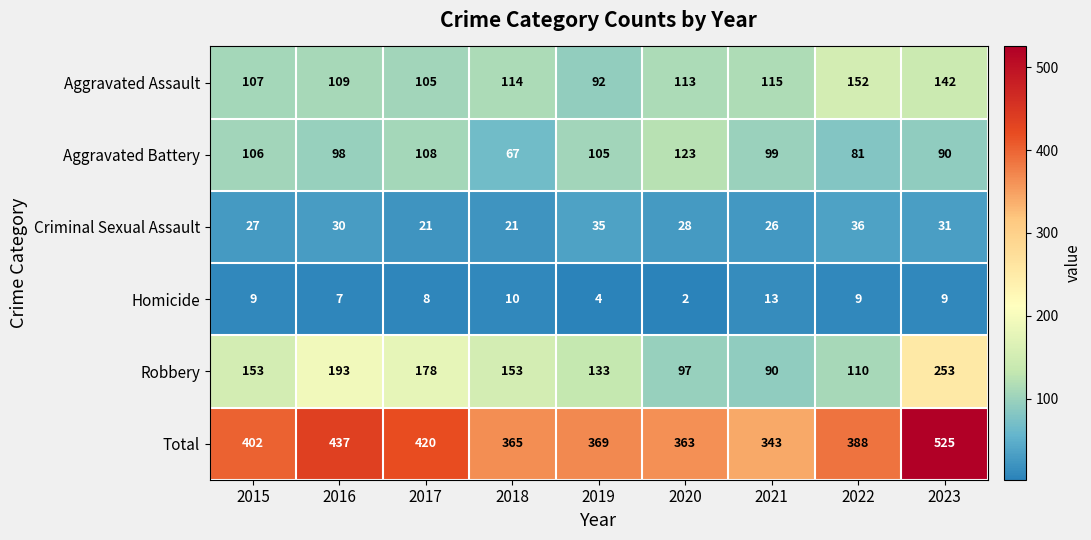

What is the difference between the maximum and minimum values in the Robbery series?

163